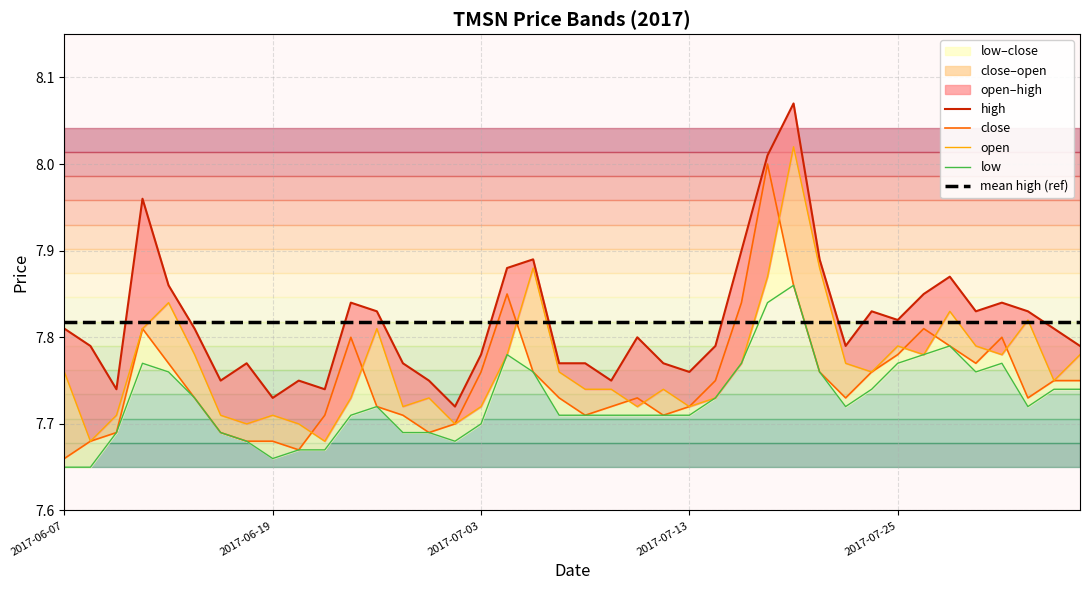

Count the low values in the range 7 to 8.

40